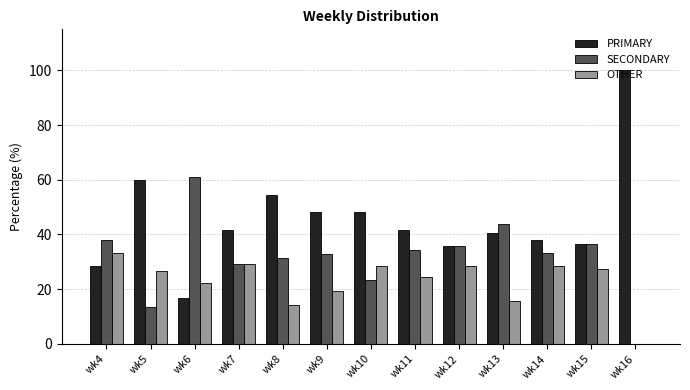

Where does the OTHER series first go above 26?

wk4